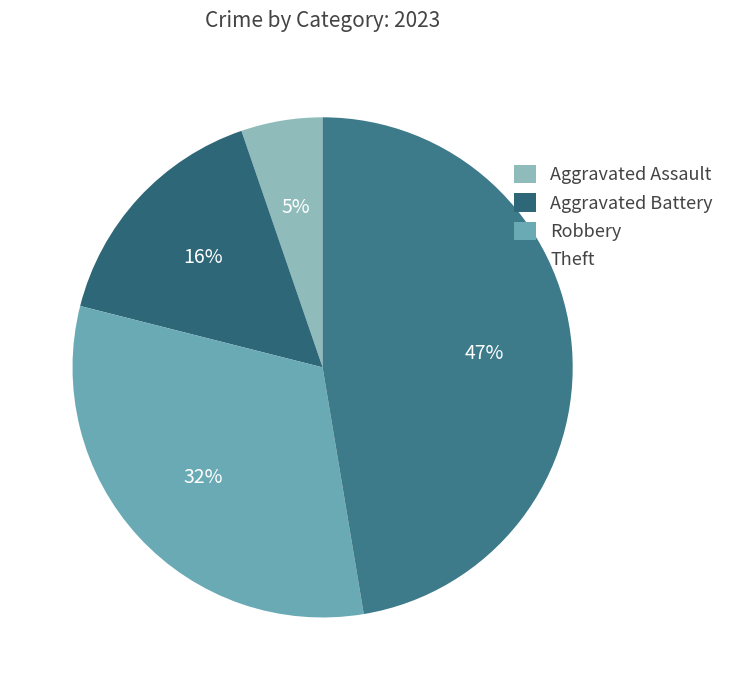

Which category has the smallest portion of the pie?

Aggravated Assault